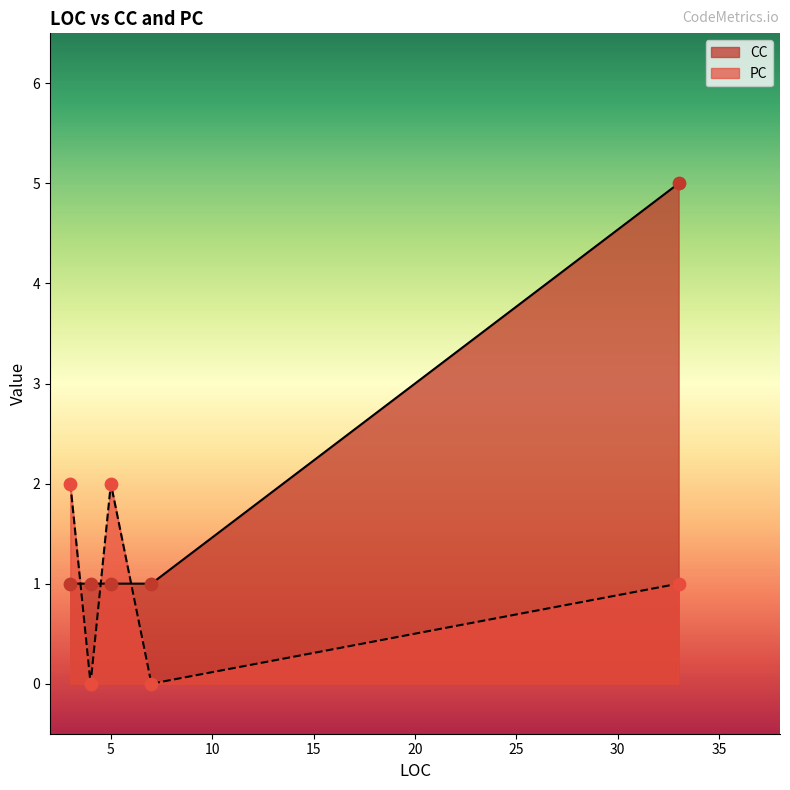

Which series has the largest total across all categories?

CC